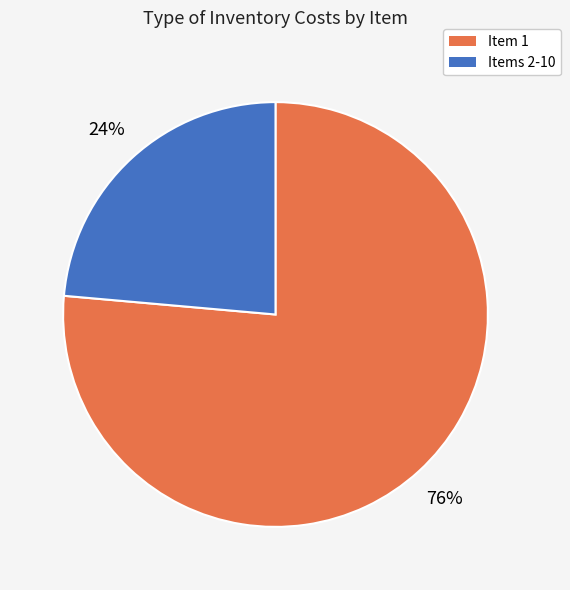

Rank the categories by value from highest to lowest.

Item 1, Items 2-10